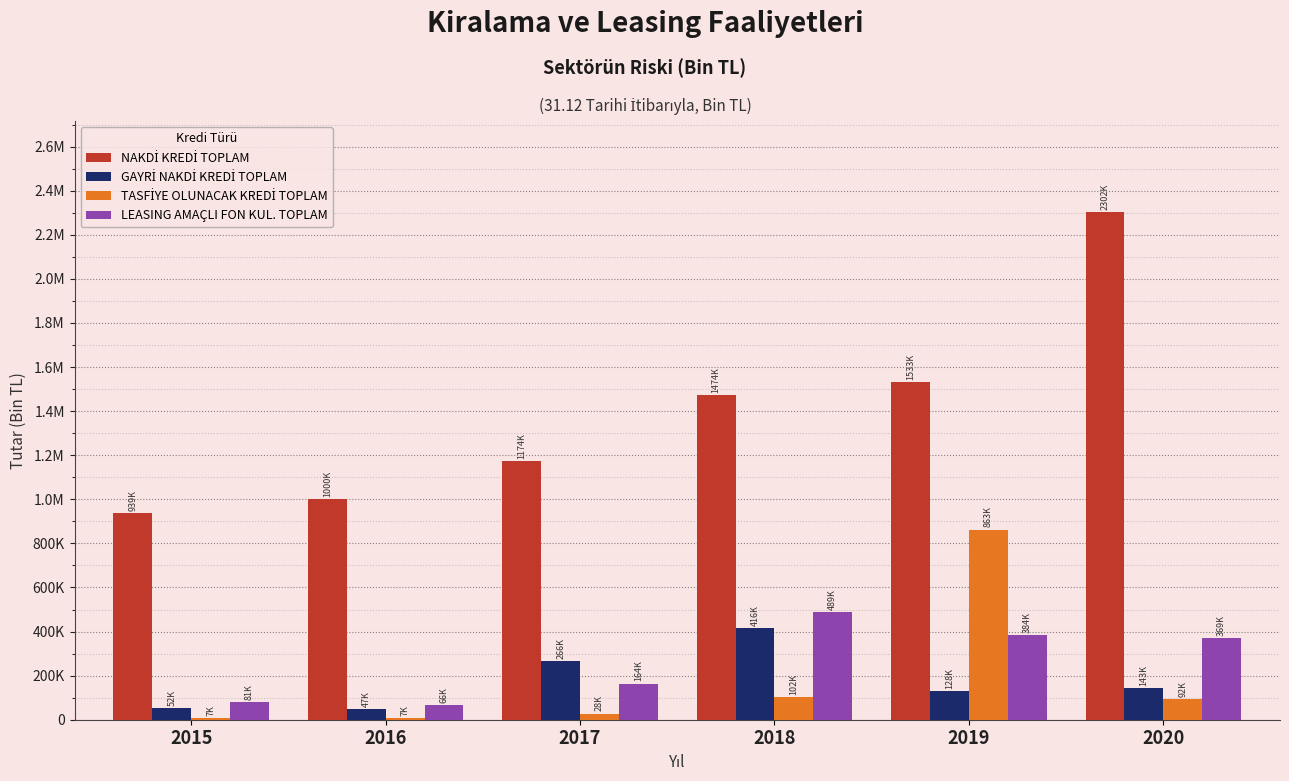

Are the bars grouped side by side (vs. stacked)?

Yes